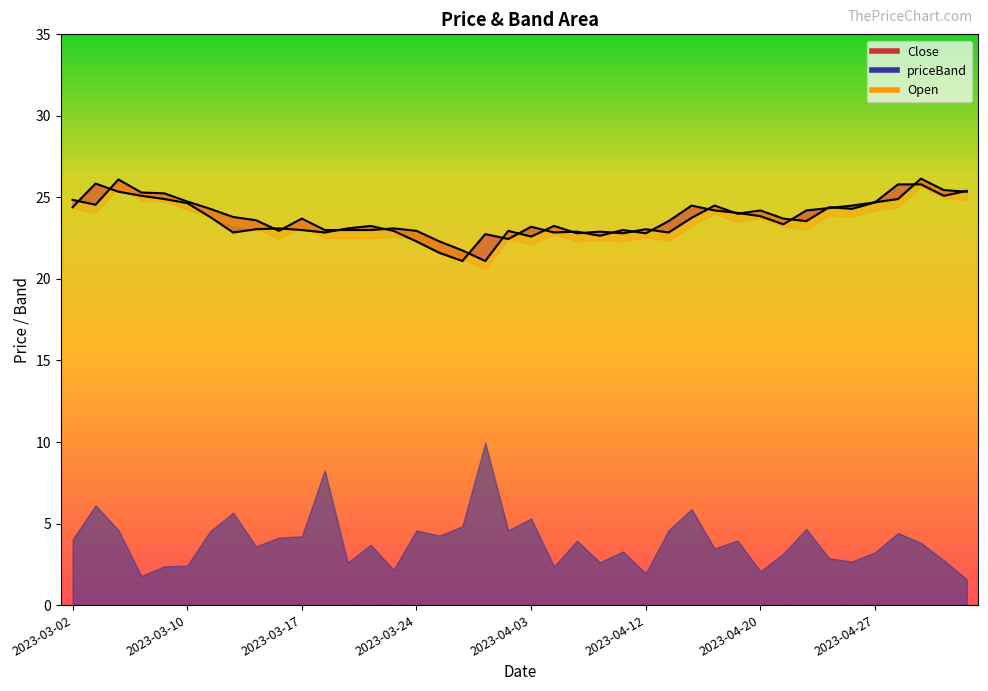

At how many categories does at least one series exceed 26?

2